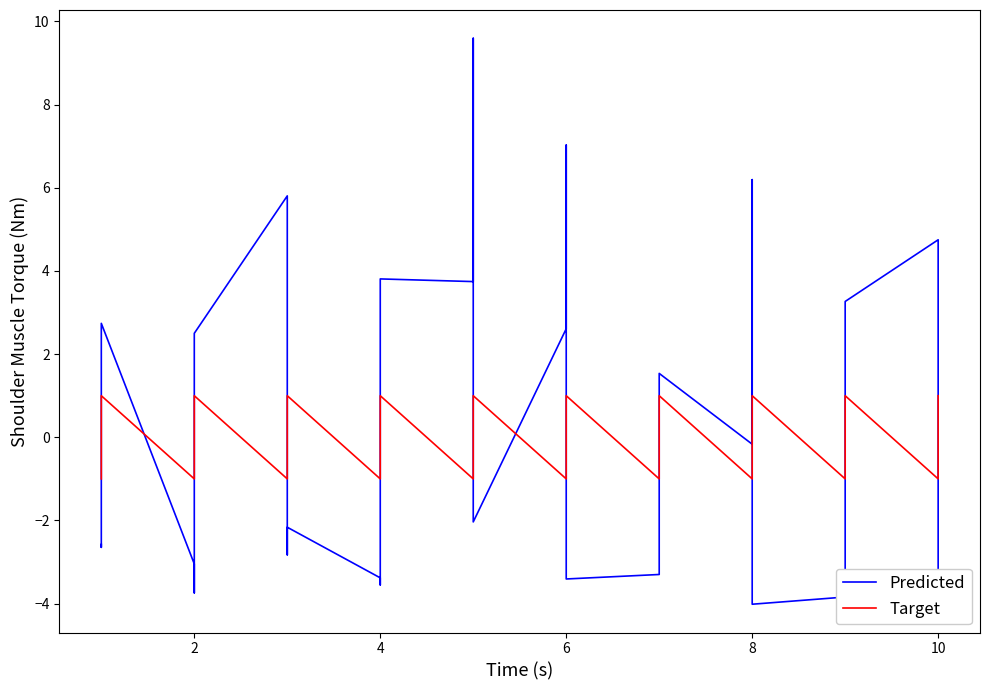

How many lines are shown in the chart?

2